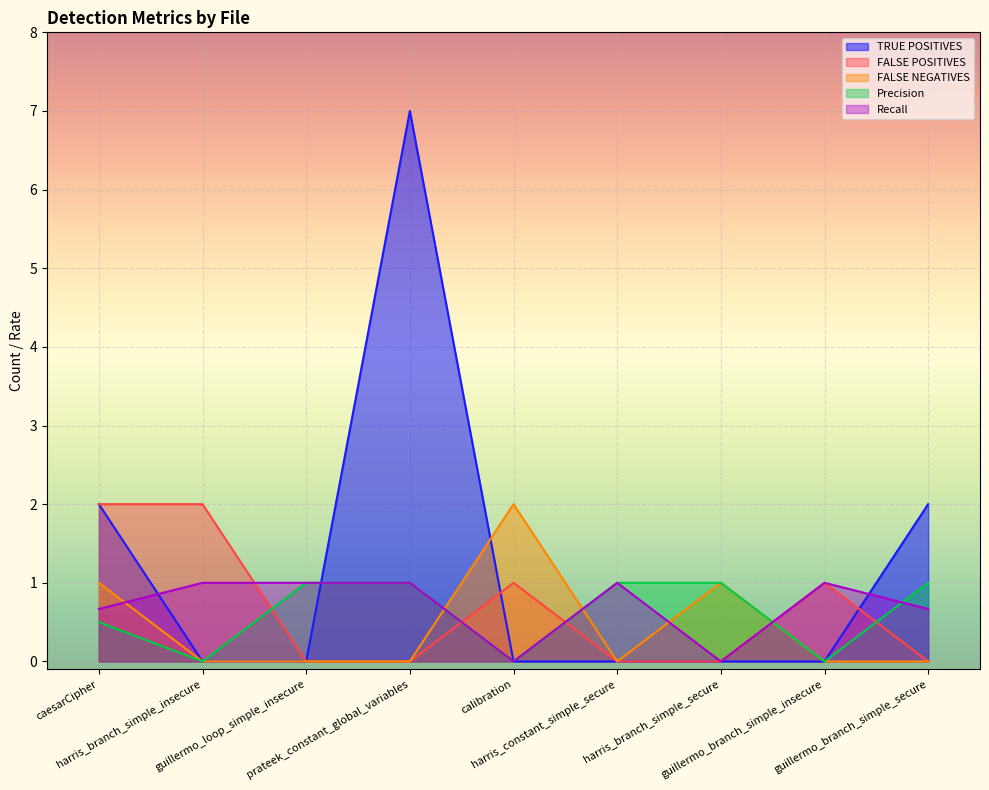

Where is the first local minimum for Precision?

harris_branch_simple_insecure